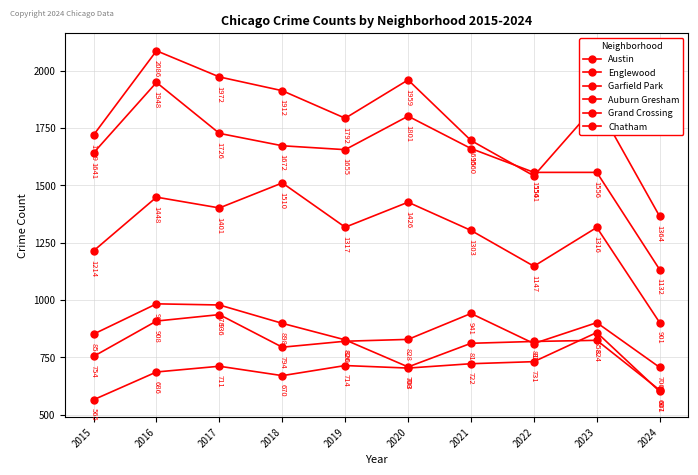

True or false: Englewood and Grand Crossing intersect in this chart.

False